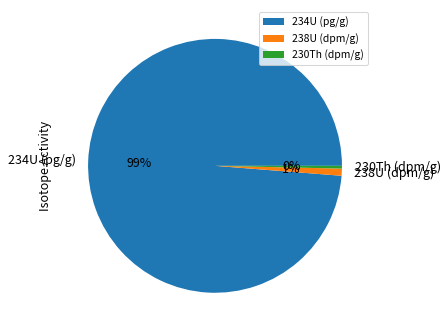

What percentage is the 238U (dpm/g) slice, to the nearest percent?

1%